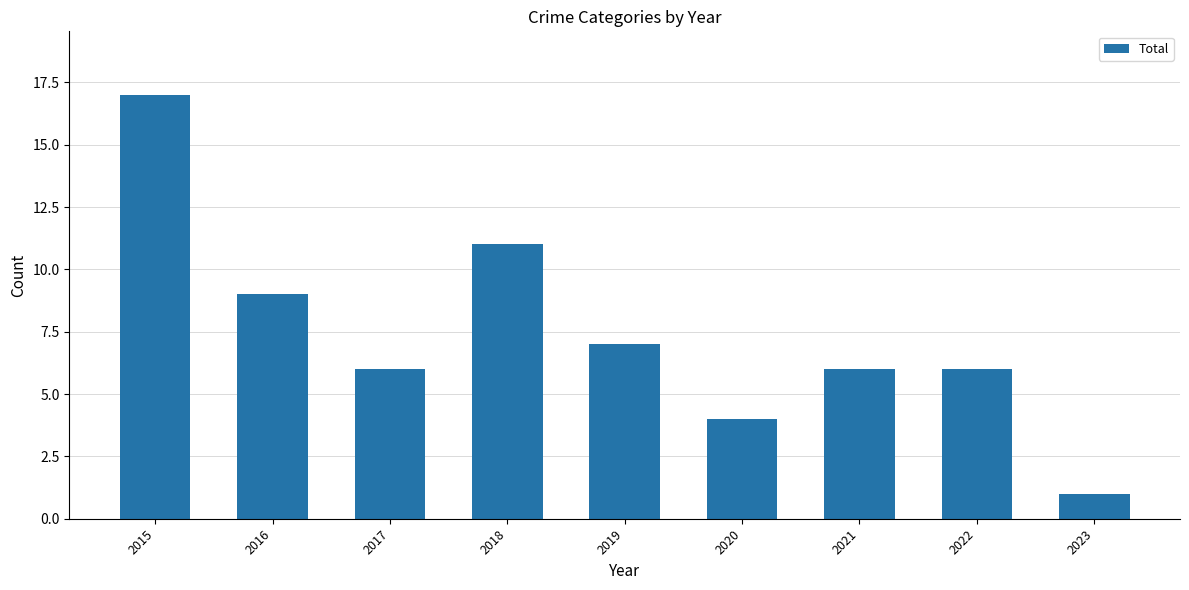

Are the bars horizontal?

No